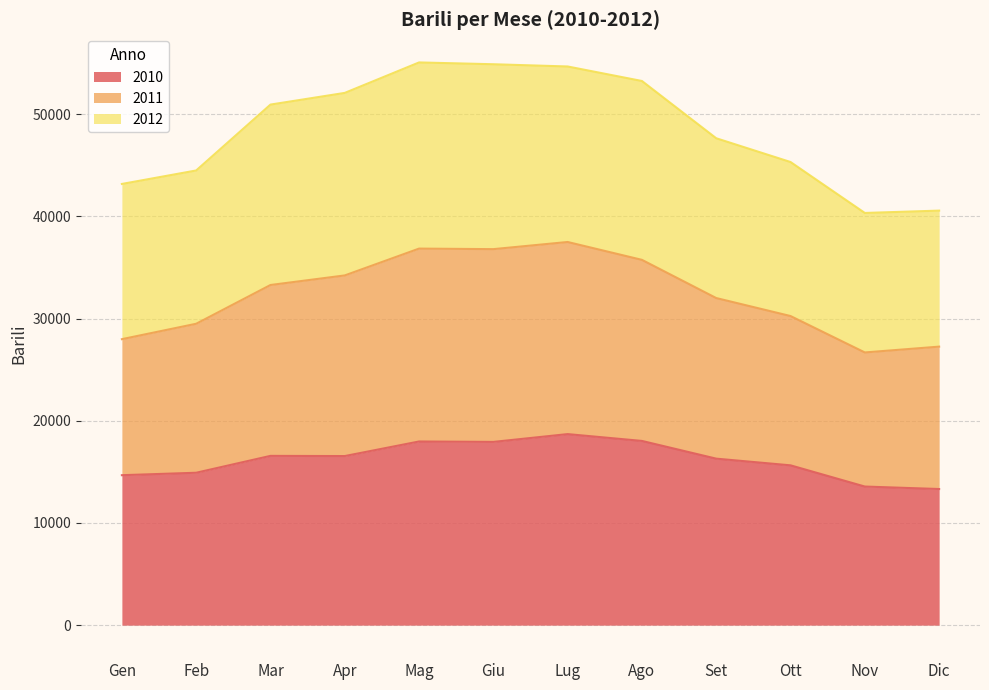

Which series changed the most between Feb and Set?

2011